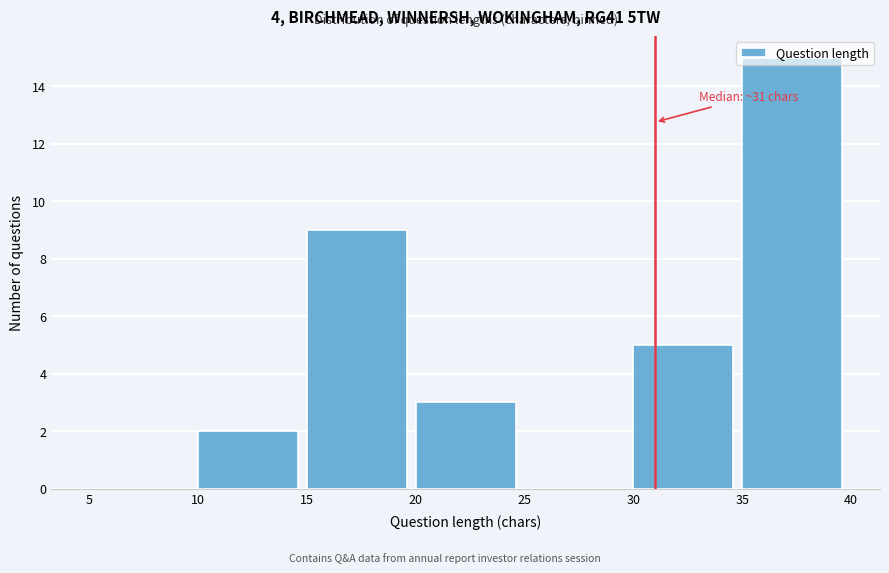

Which range on the x-axis has the tallest bar?

35 to 40